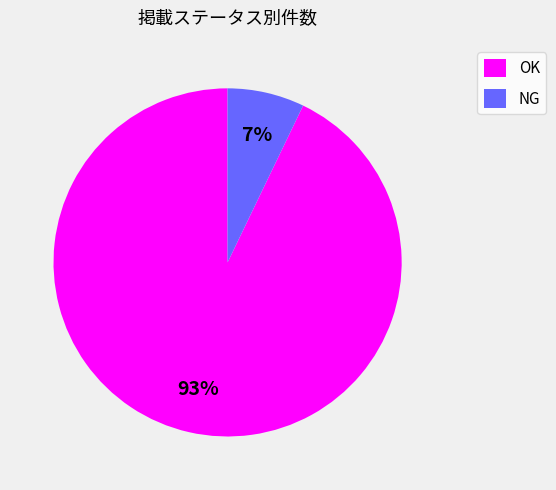

What is the smallest slice in the pie chart?

NG